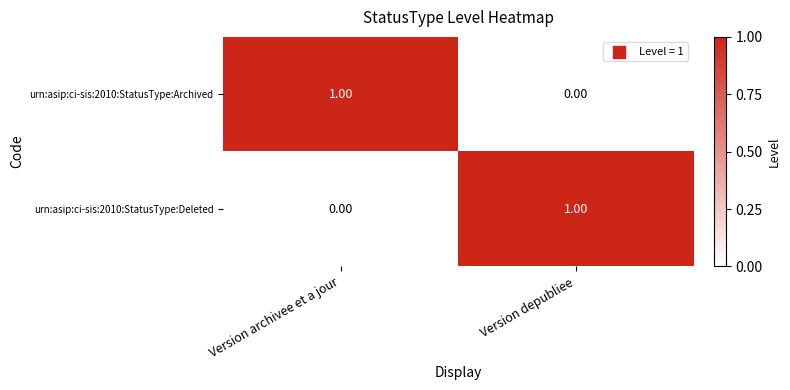

Is the value of urn:asip:ci-sis:2010:StatusType:Deleted at Version depubliee greater than the value of urn:asip:ci-sis:2010:StatusType:Archived at Version depubliee?

Yes